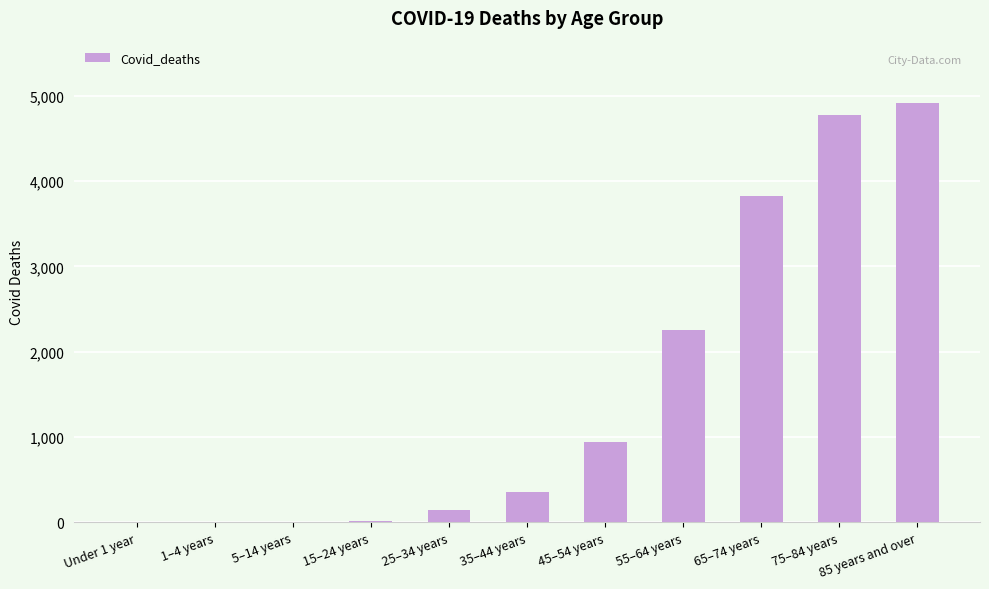

Which category has the highest value across all series?

85 years and over